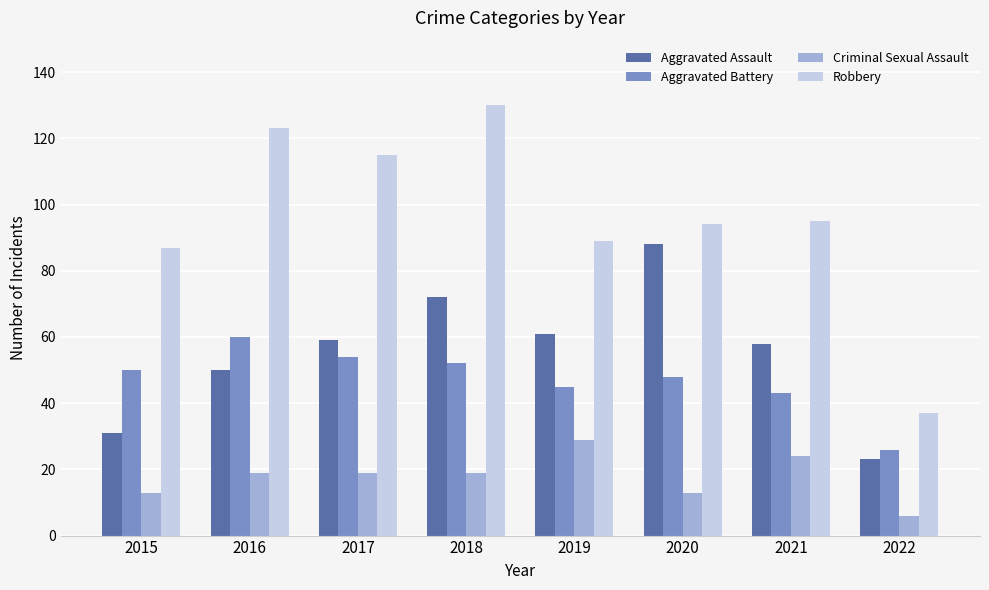

Read the Aggravated Assault value at 2016, to the nearest 5.

50